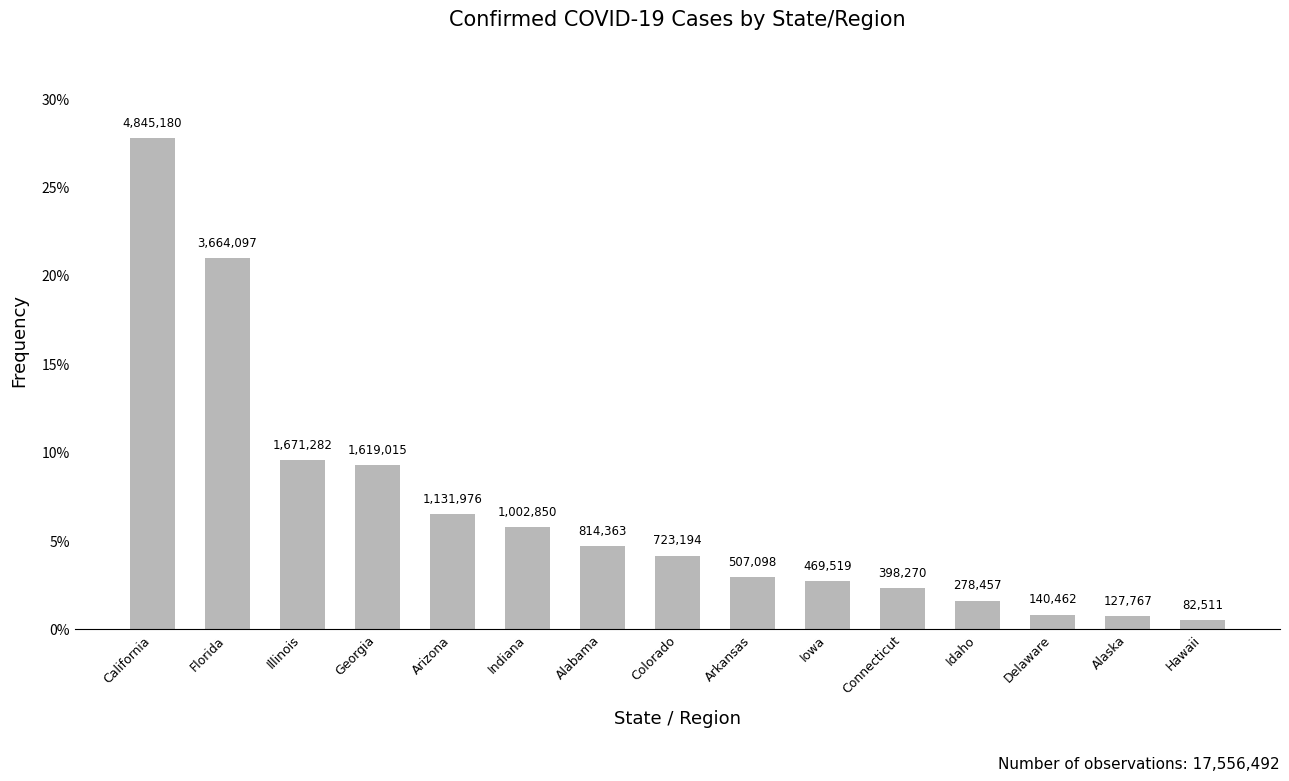

Which has a higher value, California or Florida?

California